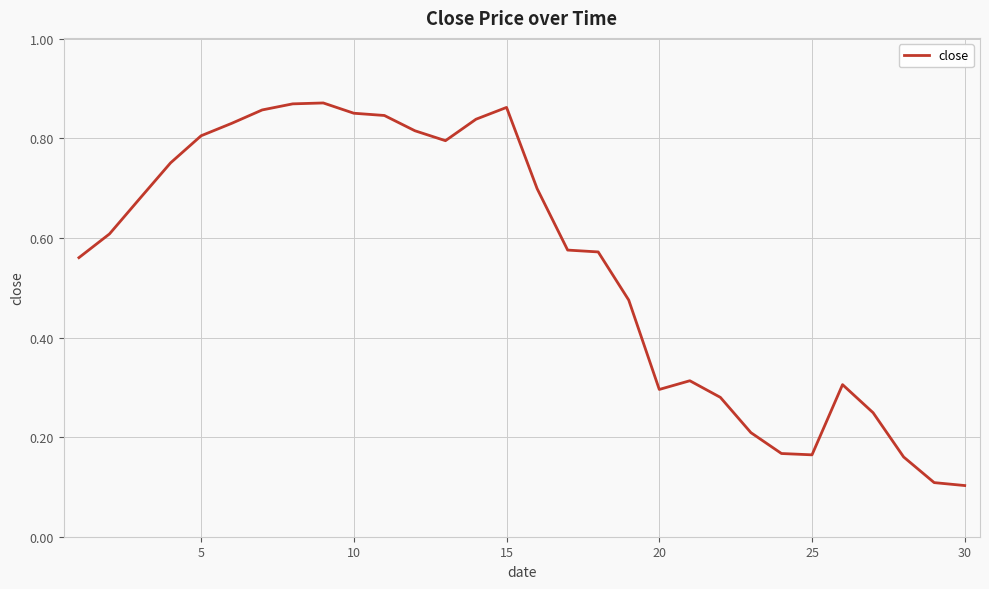

How many lines are shown in the chart?

1